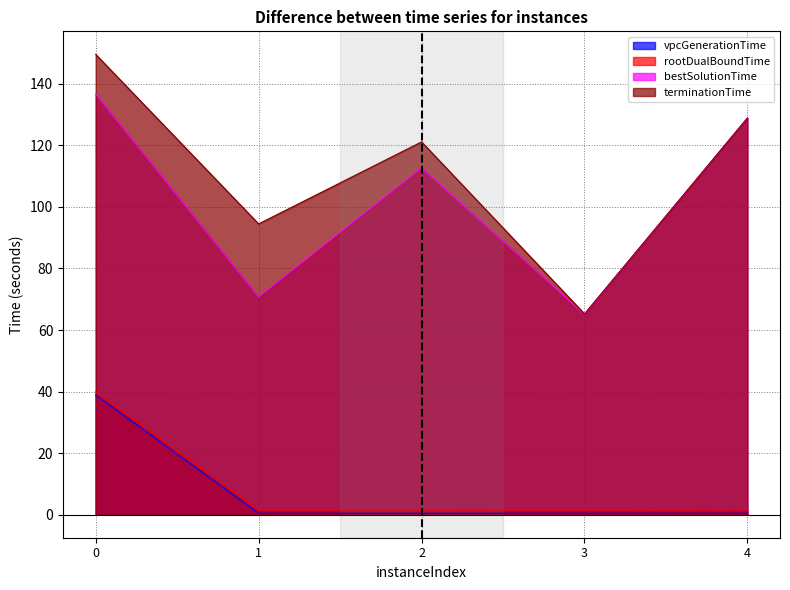

What is the difference between the vpcGenerationTime values at 0 and 4?

38.4